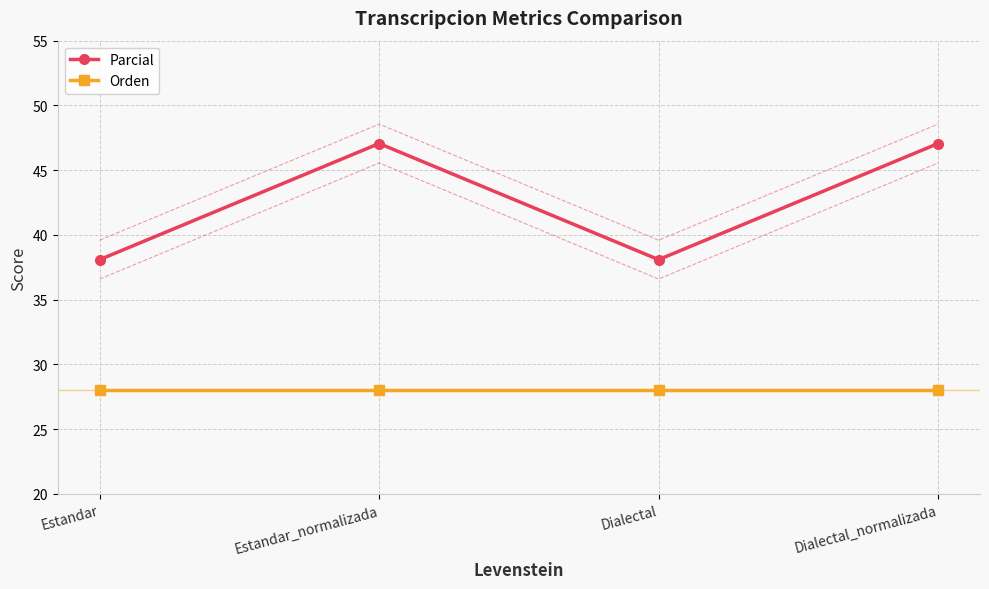

True or false: Orden has more than 2 points higher than both neighbors.

False